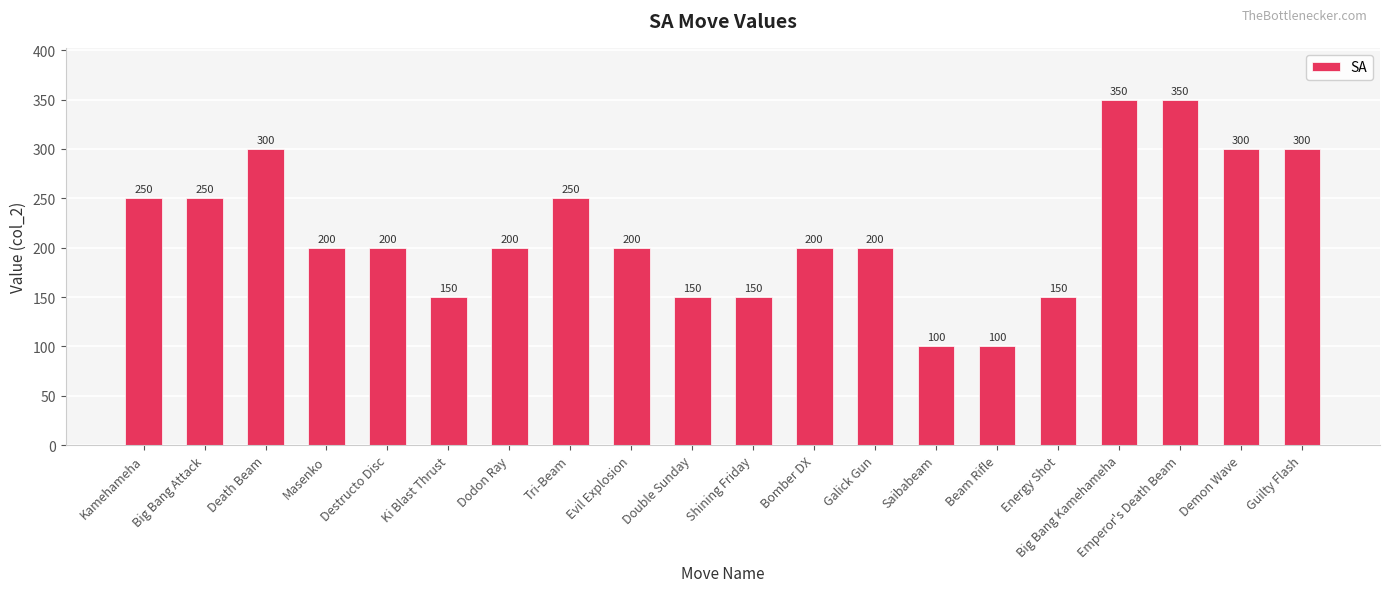

What is the value of the 3rd bar from the left?

300